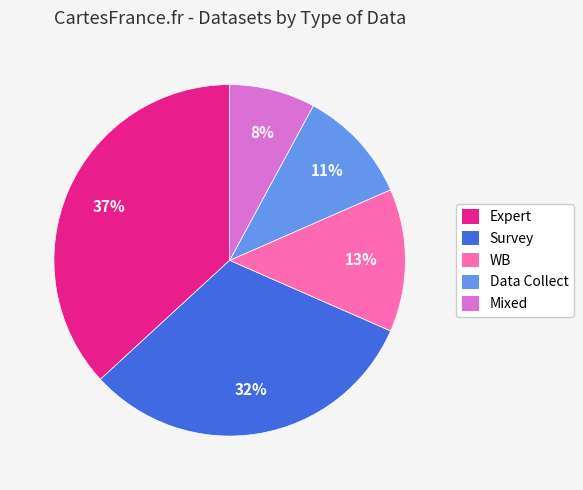

How many segments does this pie chart have?

5